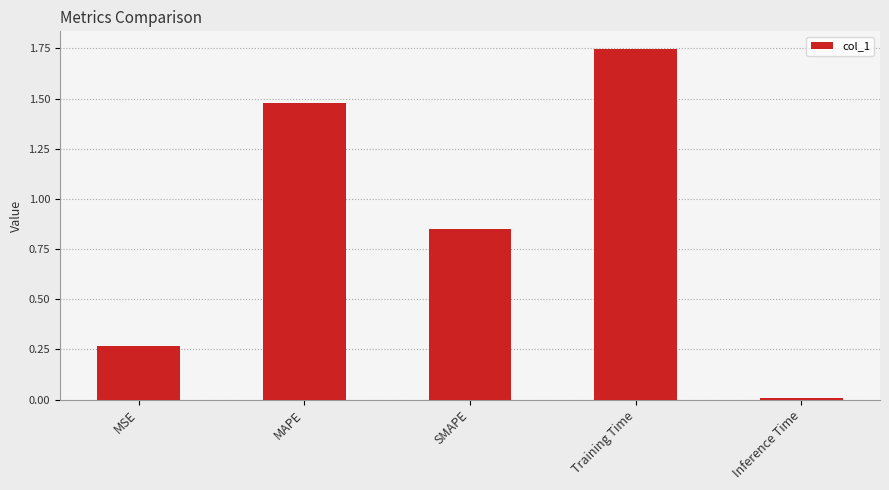

Rank the categories by value from lowest to highest.

Inference Time, MSE, SMAPE, MAPE, Training Time